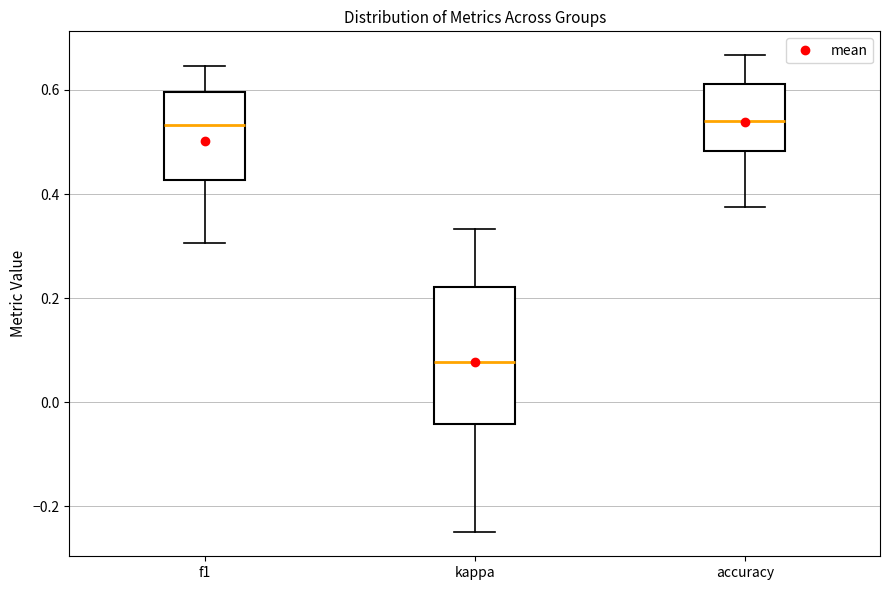

Reading left to right, read every box against the y-axis: the position of its median line, the range the box covers, and the ends of its whiskers. The values are not printed on the chart, so give them approximately, as read against the axis.

f1: median 0.54, box 0.42 to 0.60, whiskers 0.30 to 0.64
kappa: median 0.08, box -0.04 to 0.22, whiskers -0.24 to 0.34
accuracy: median 0.54, box 0.48 to 0.62, whiskers 0.38 to 0.66